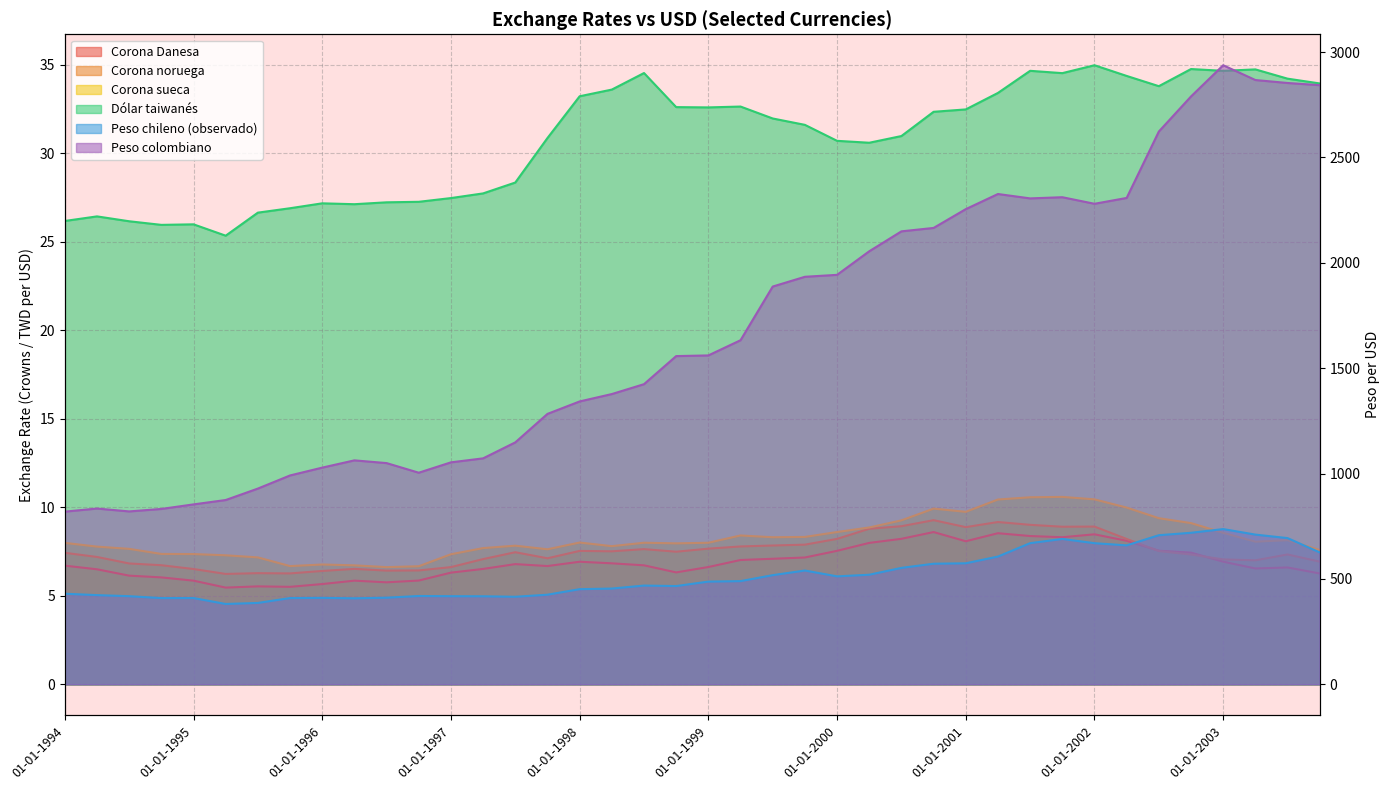

Which series changed the most between 01-01-1998 and 35?

Peso colombiano